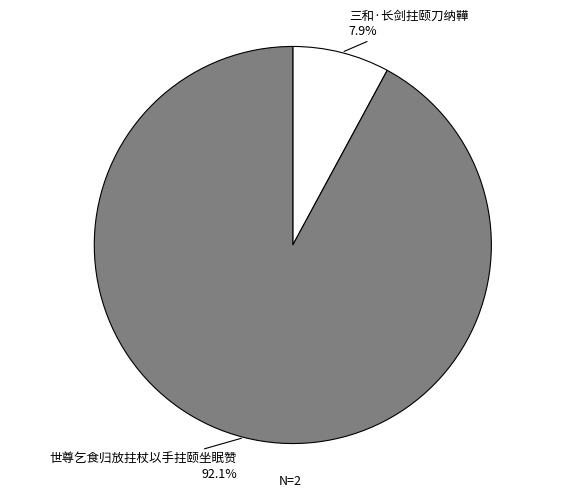

To the nearest percent, what portion does 世尊乞食归放拄杖以手拄颐坐眠赞 represent?

92%